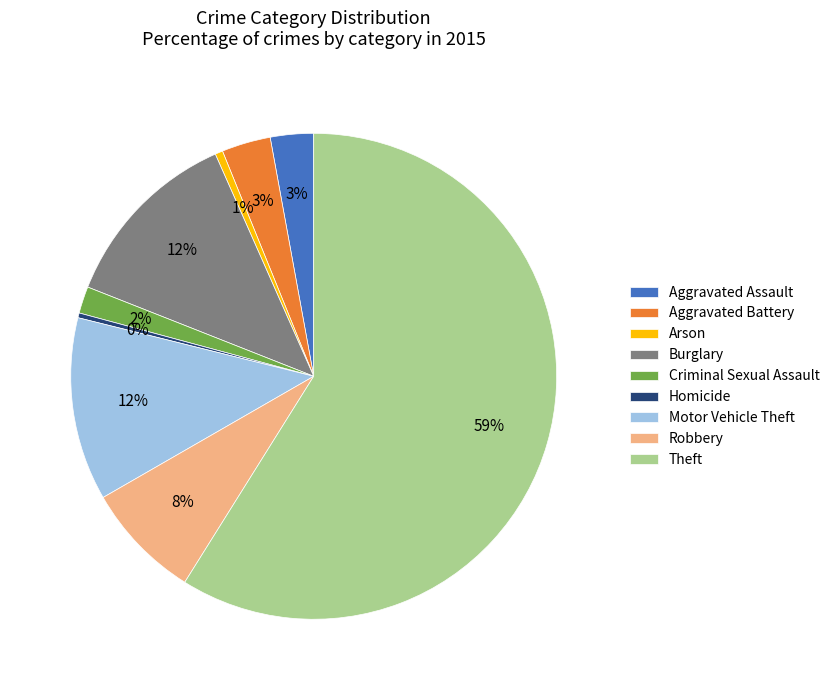

Do Robbery and Arson together represent more than half of the pie?

No